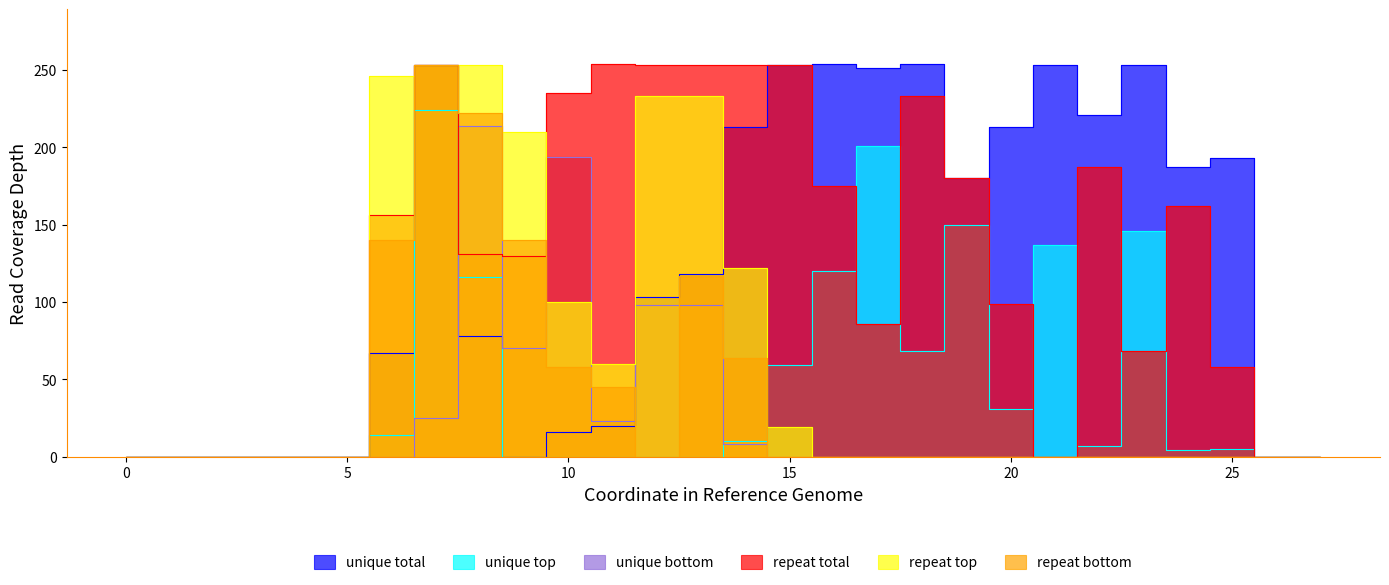

True or false: repeat top has a value of -173 at 22.

False